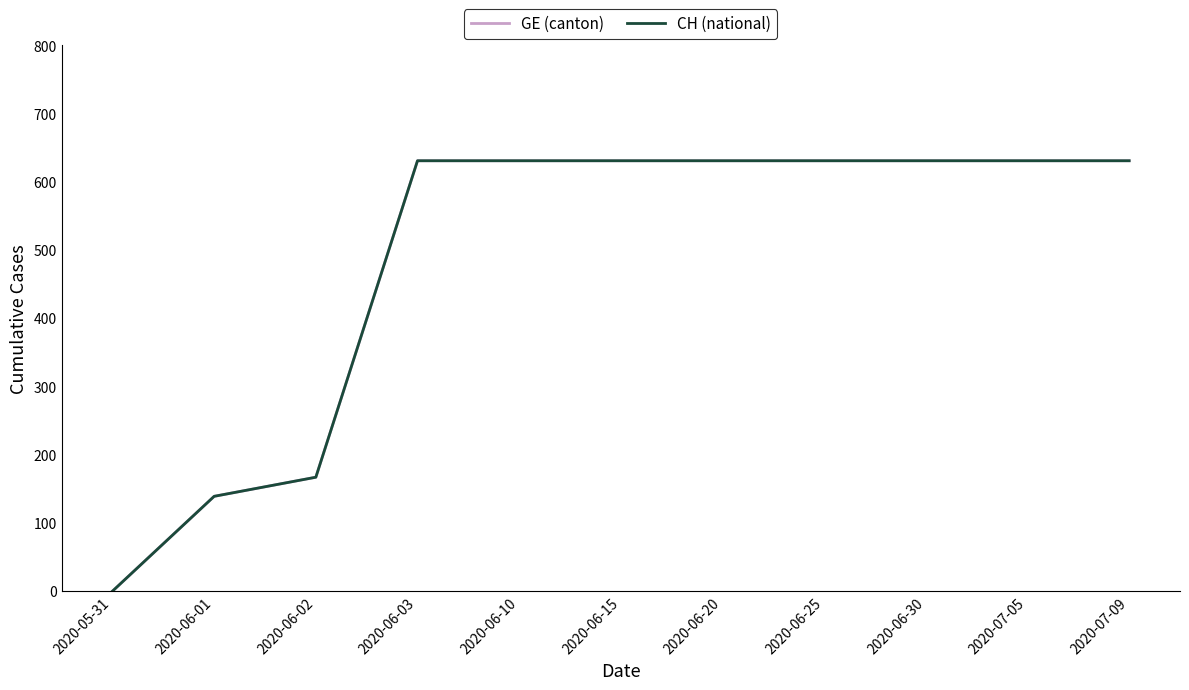

Does the chart have visible grid lines?

No